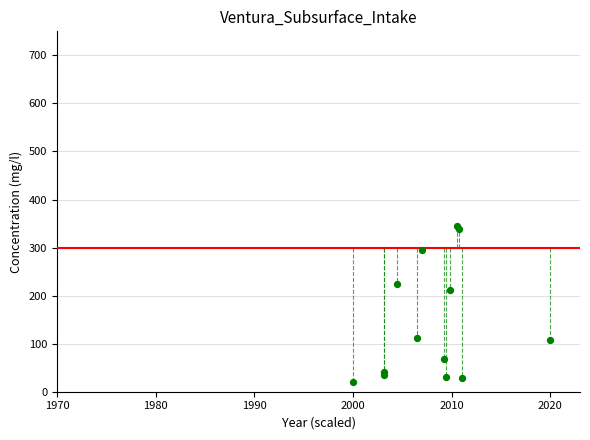

What Y value in the scatter plot is closest to 183?

212.6